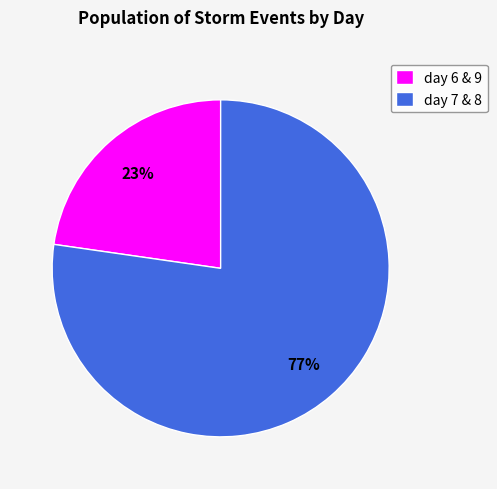

Which category has the smallest portion of the pie?

day 6 & 9